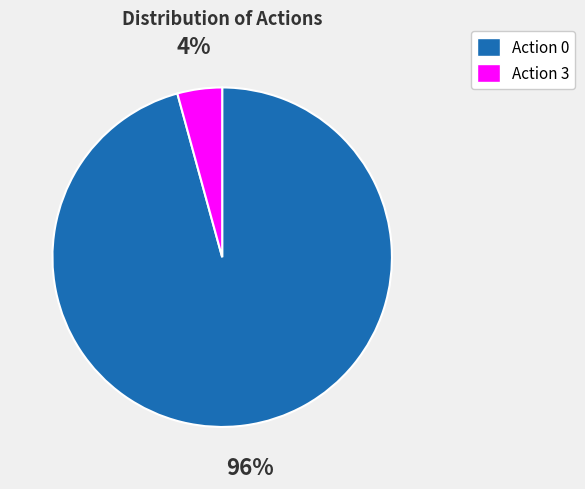

Do Action 0 and Action 3 together represent more than half of the pie?

Yes